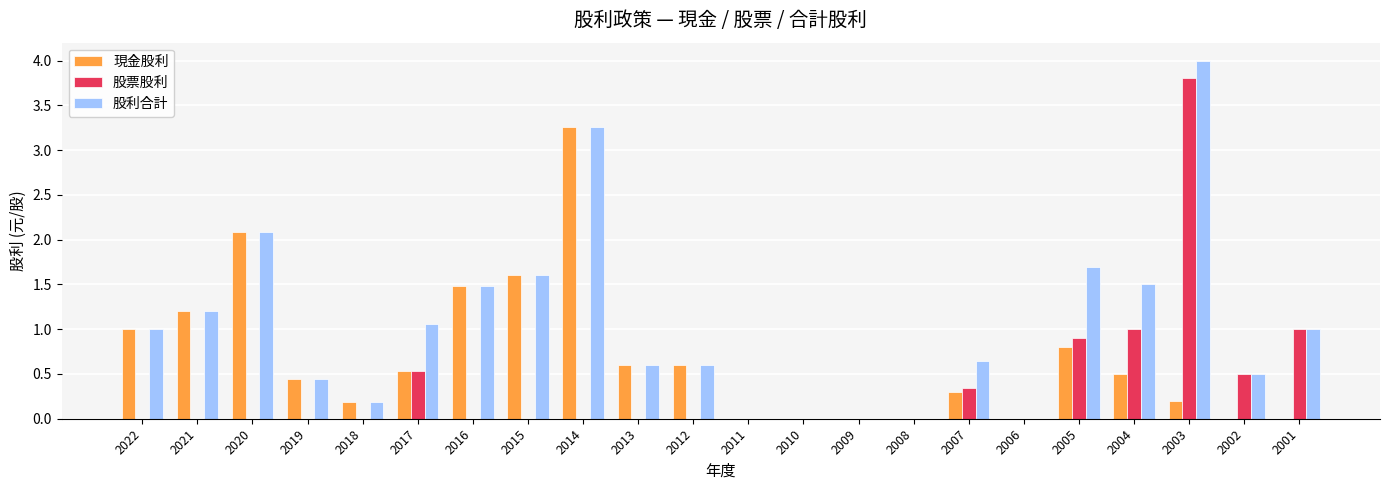

Between 2003 and 2002, which series saw the biggest shift?

股利合計